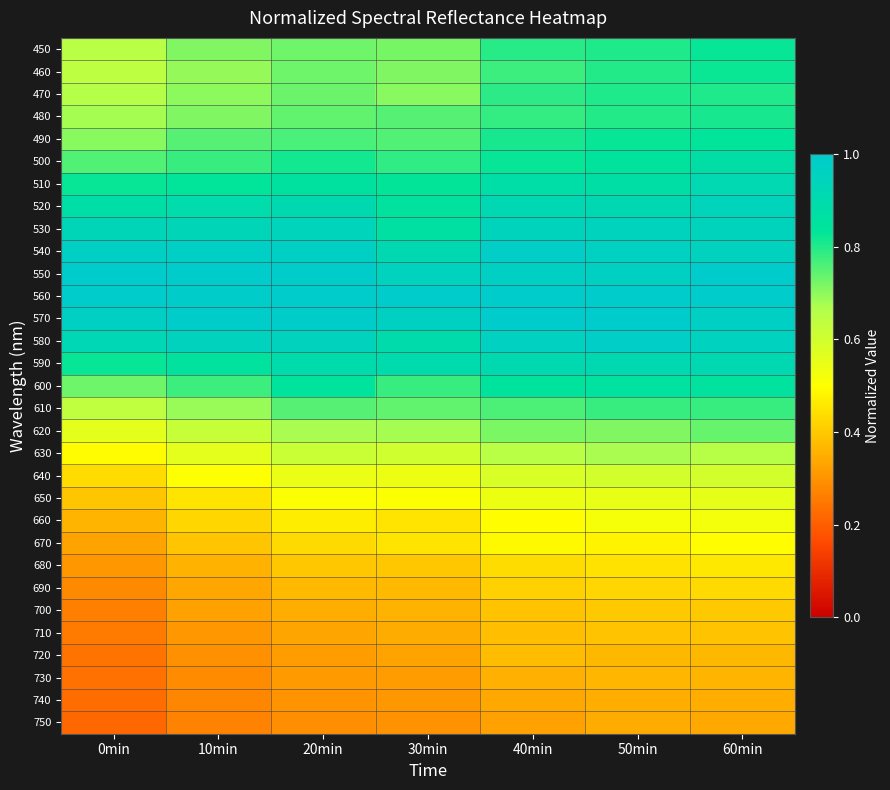

What is the minimum value shown in the chart?

0.2